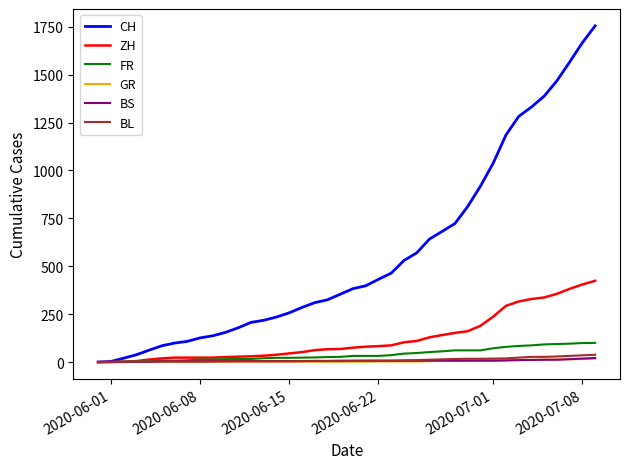

What is the greatest value displayed?

1755